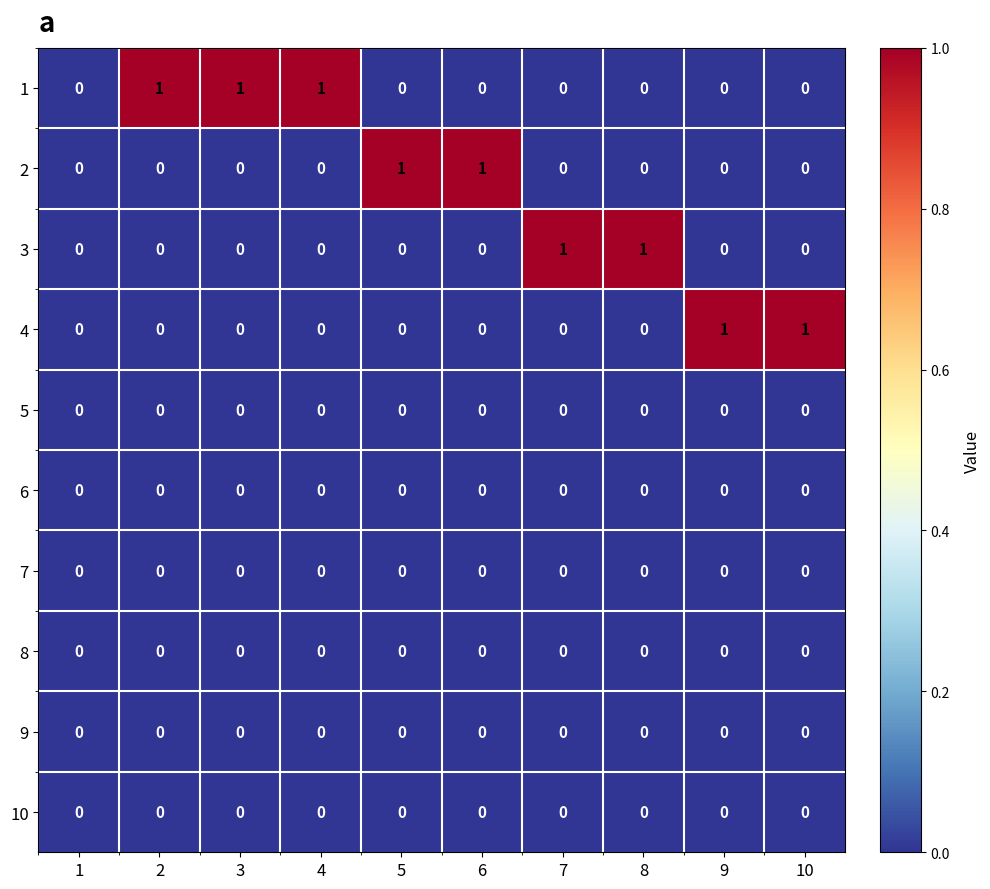

At how many categories does at least one series exceed 0?

9